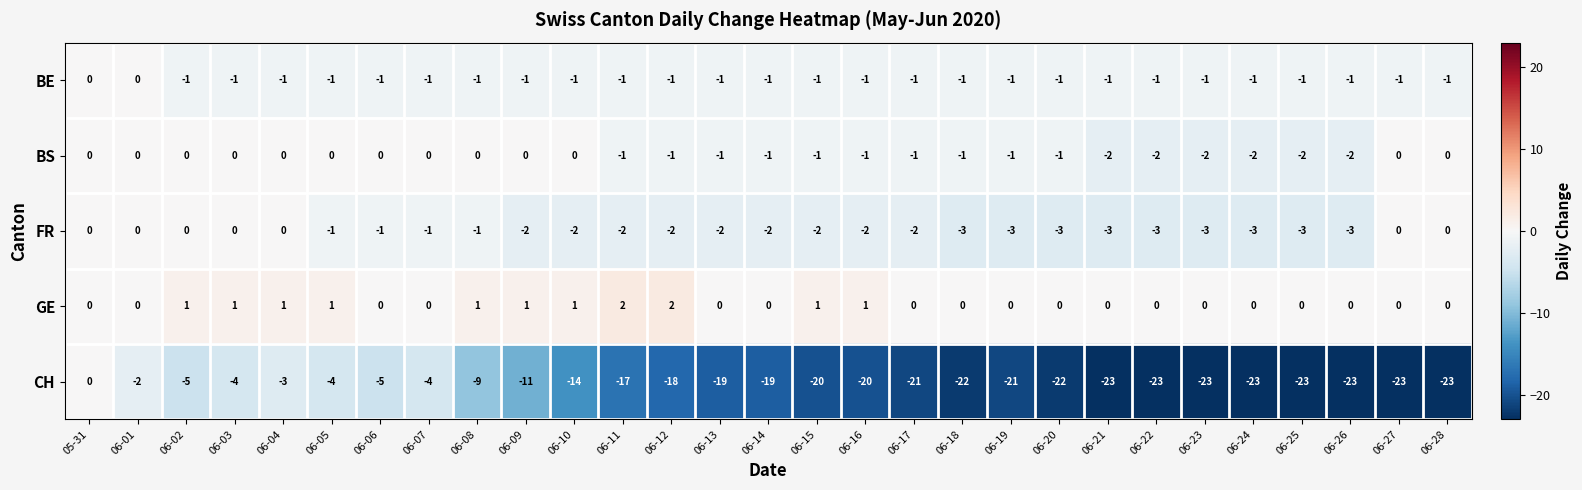

Which series has the largest range (max minus min)?

CH